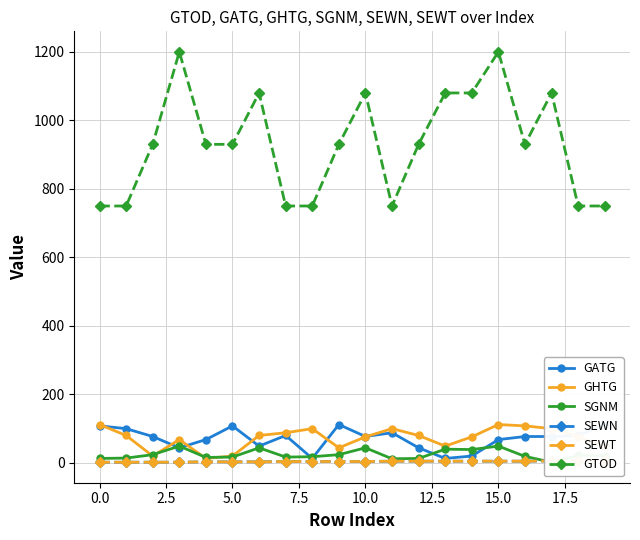

True or false: GHTG and GTOD intersect in this chart.

False